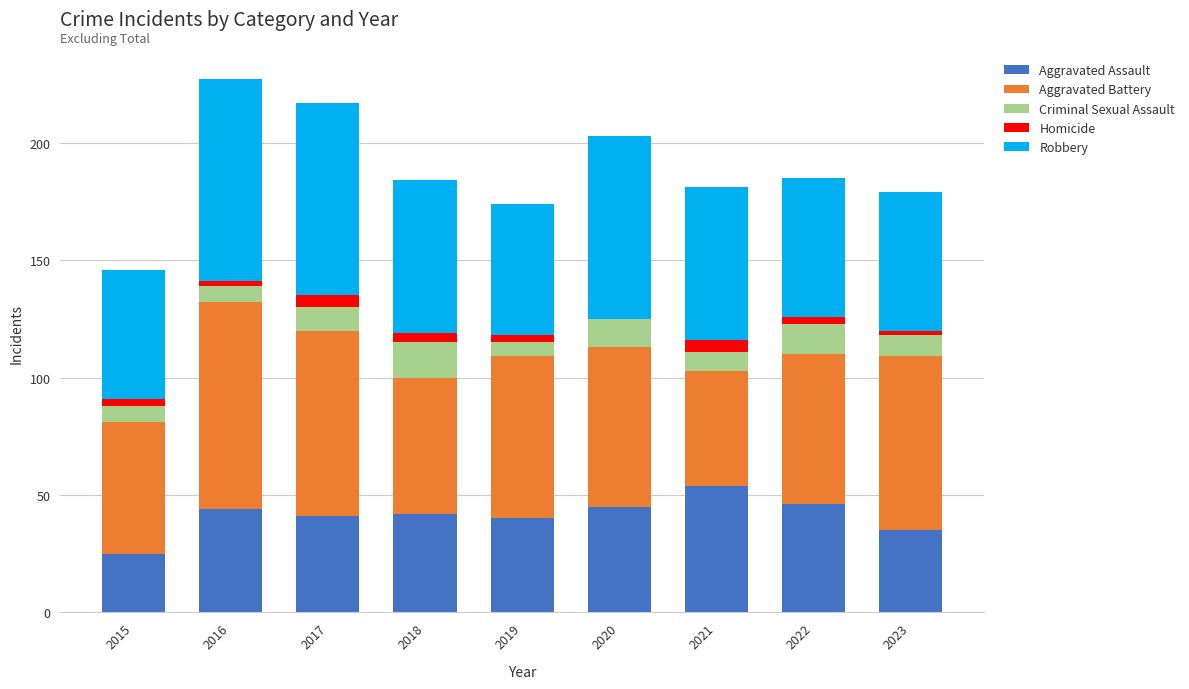

What is the sum of all Aggravated Assault values?

372